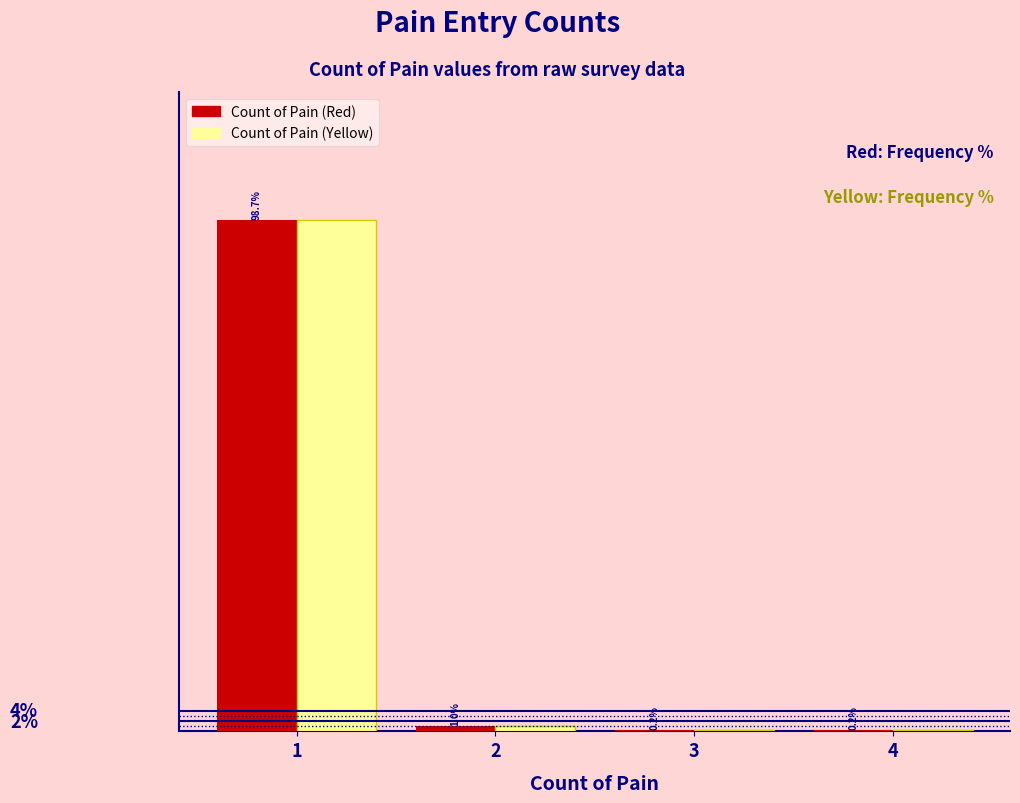

Is the value of Count of Pain (Yellow) at 4 greater than the value of Count of Pain (Red) at 1?

No